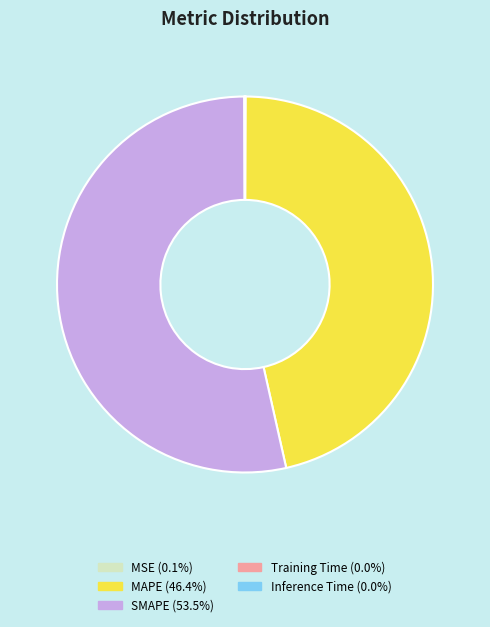

What is the largest slice in the pie chart?

SMAPE